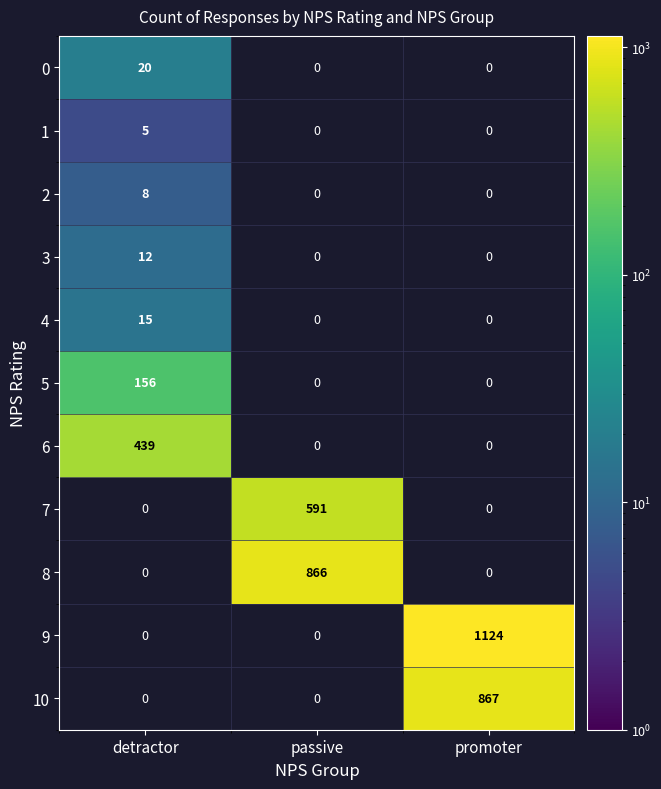

List the series in order of their peak value, lowest first.

1, 2, 3, 4, 0, 5, 6, 7, 8, 10, 9